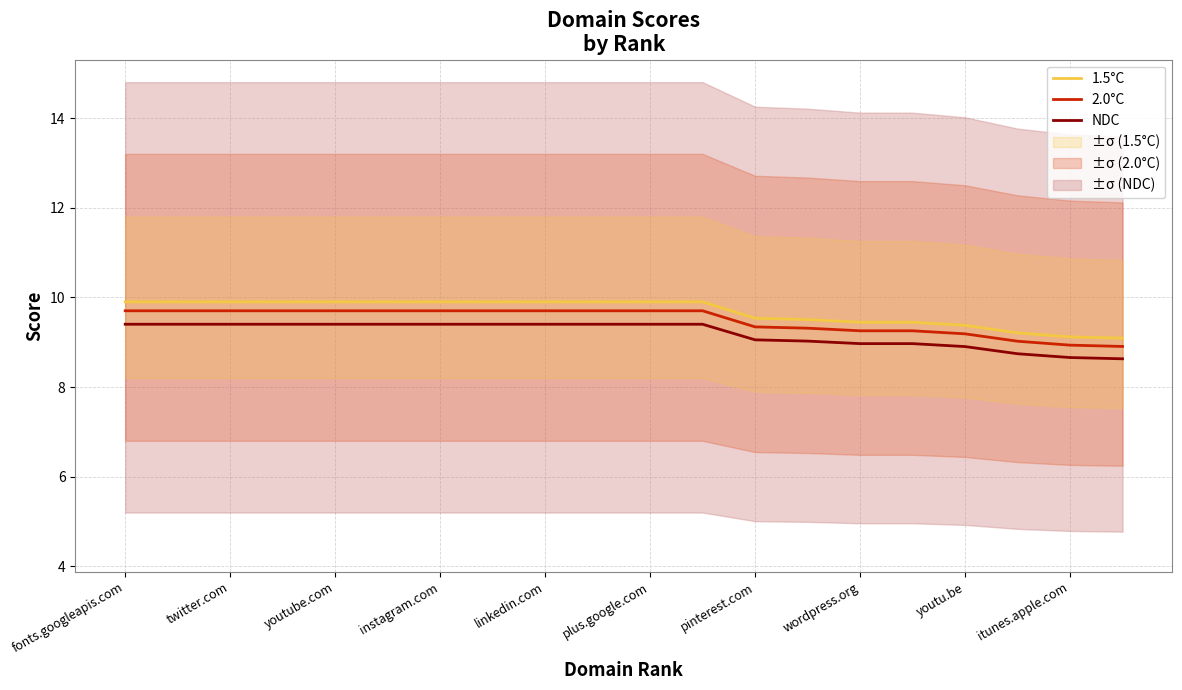

True or false: NDC has more than 0 interior local peaks.

False